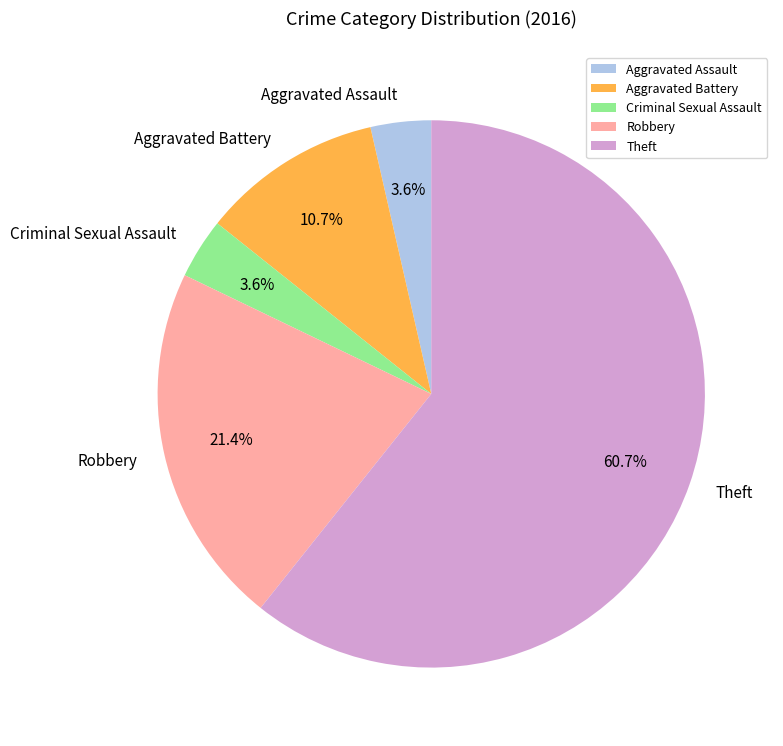

To the nearest percent, what is the combined percentage of Aggravated Battery and Aggravated Assault?

14%